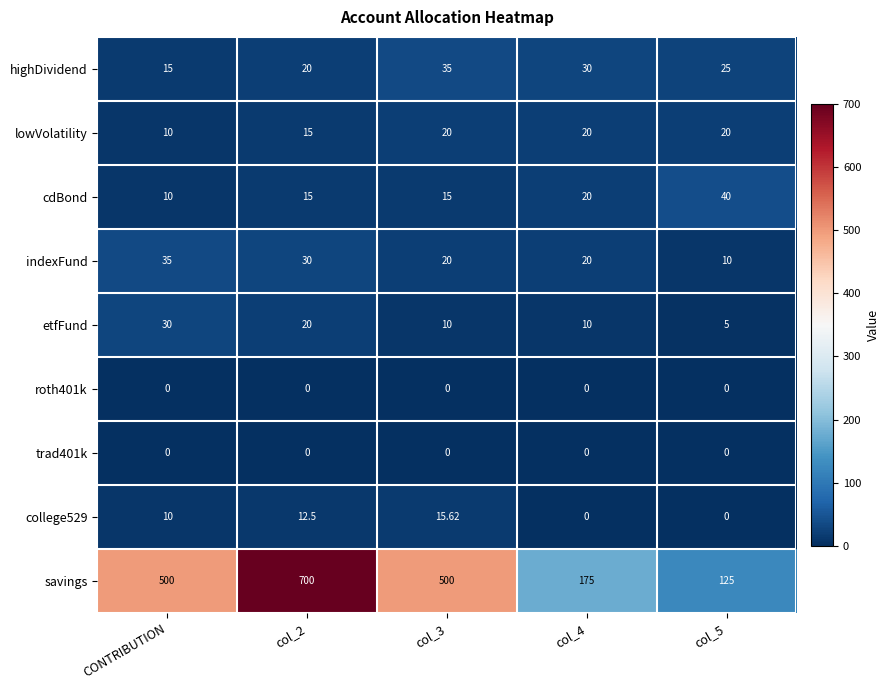

Which series has the widest spread of values?

savings